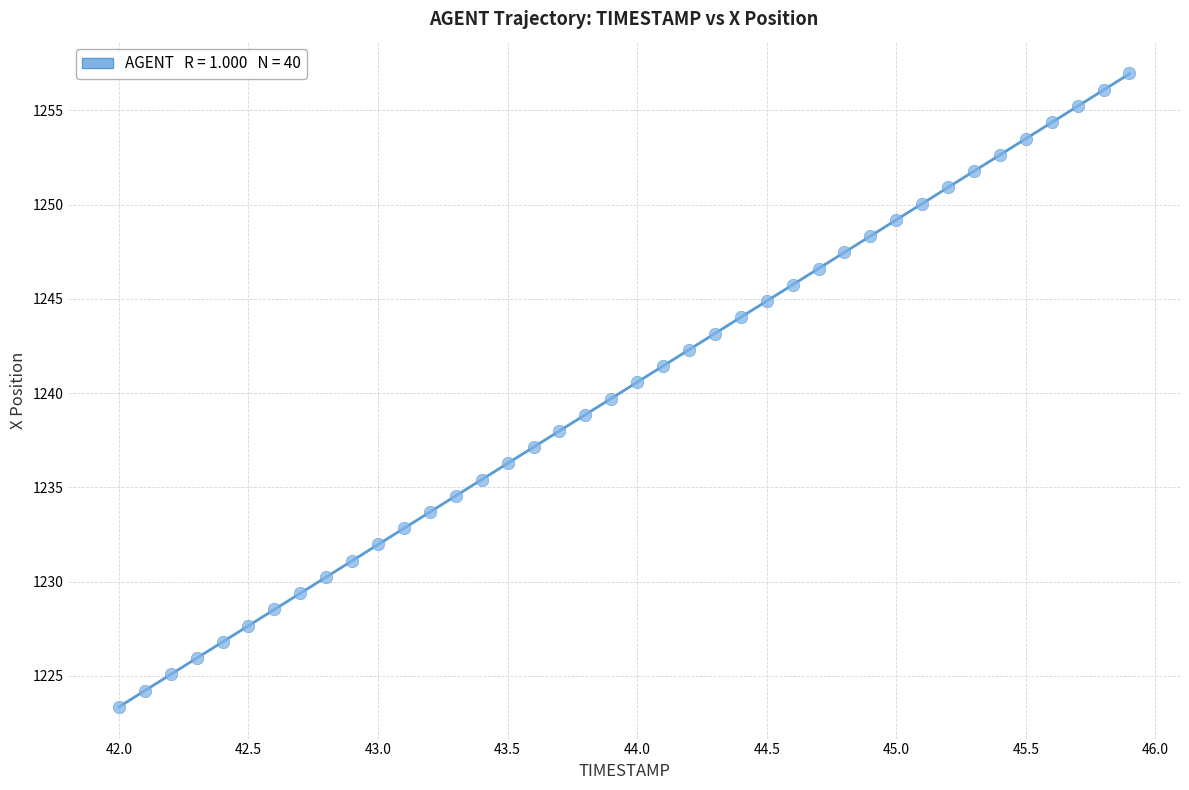

What is the range of Y values (max minus min)?

33.6